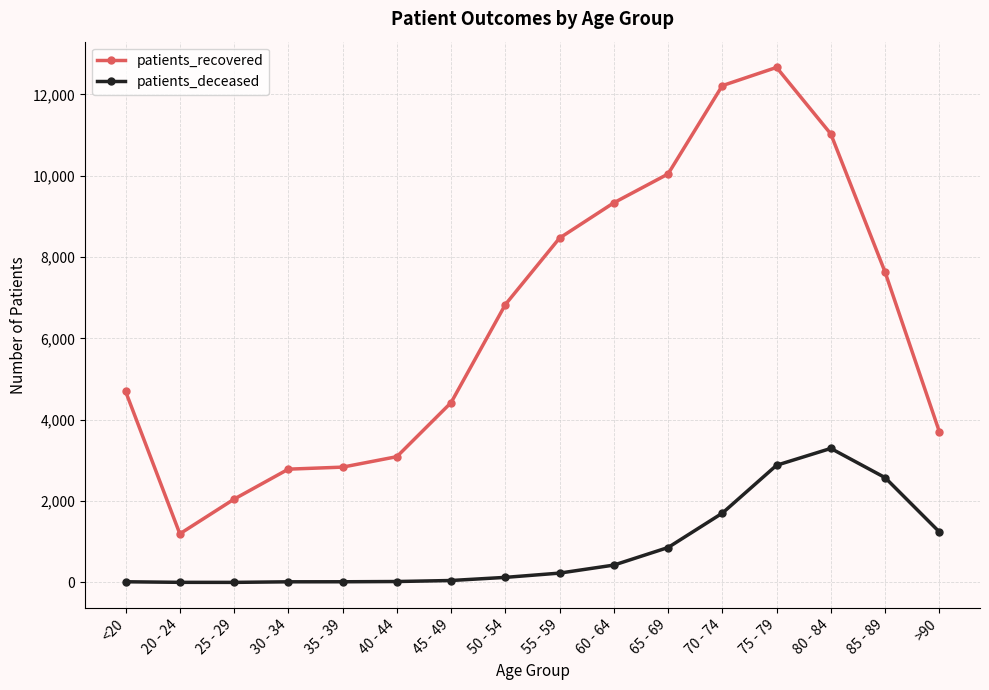

True or false: patients_deceased and patients_recovered intersect in this chart.

False